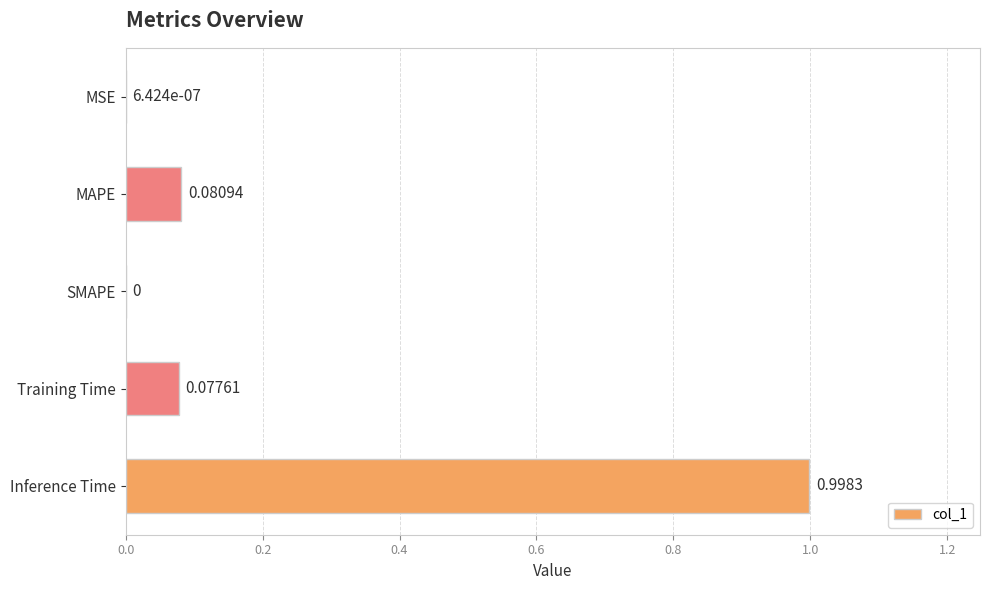

What is the change in value from SMAPE to Inference Time?

+1.0